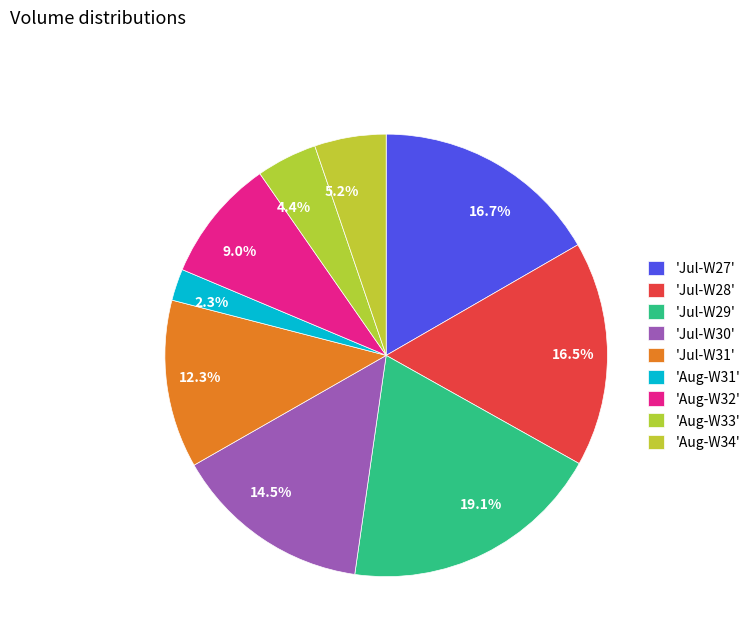

Which has a higher value, 12.3% or 4.4%?

12.3%